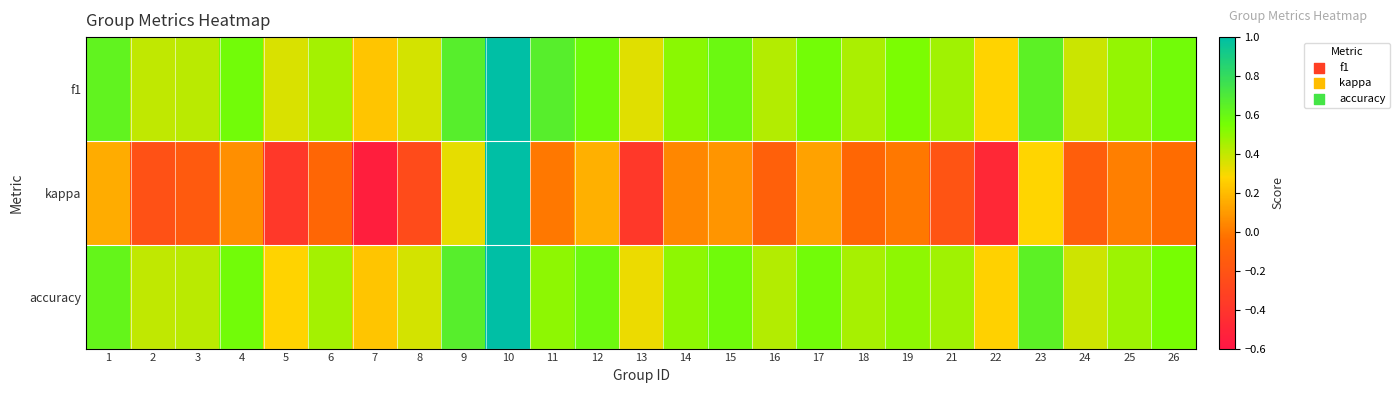

What is the smallest value displayed?

-0.5